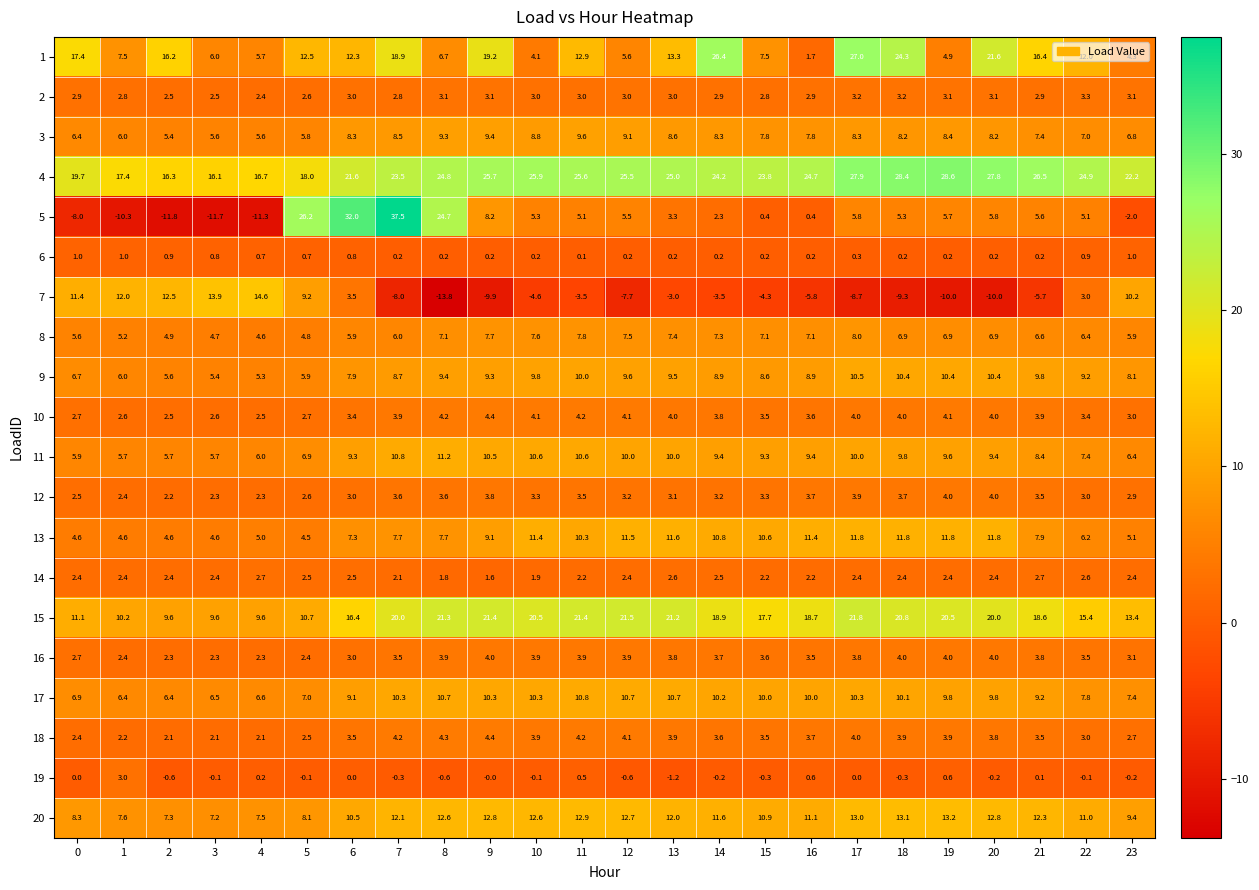

At how many categories does at least one series exceed 7?

24